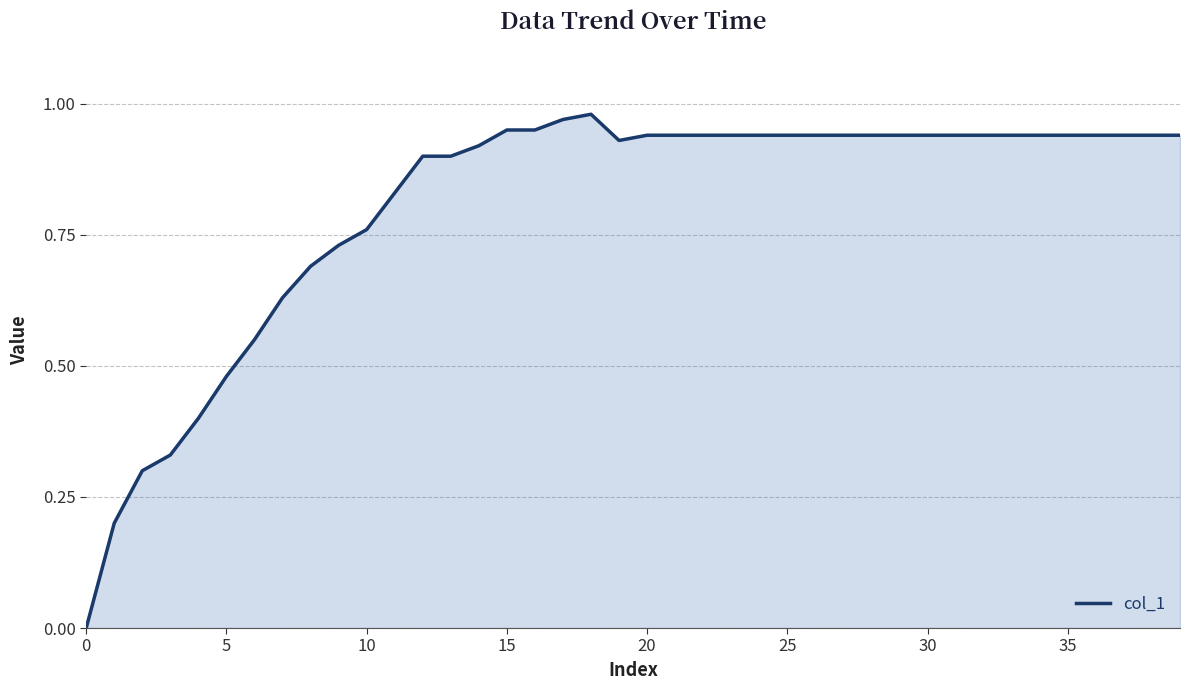

Is this an area chart (filled region under the line)?

Yes